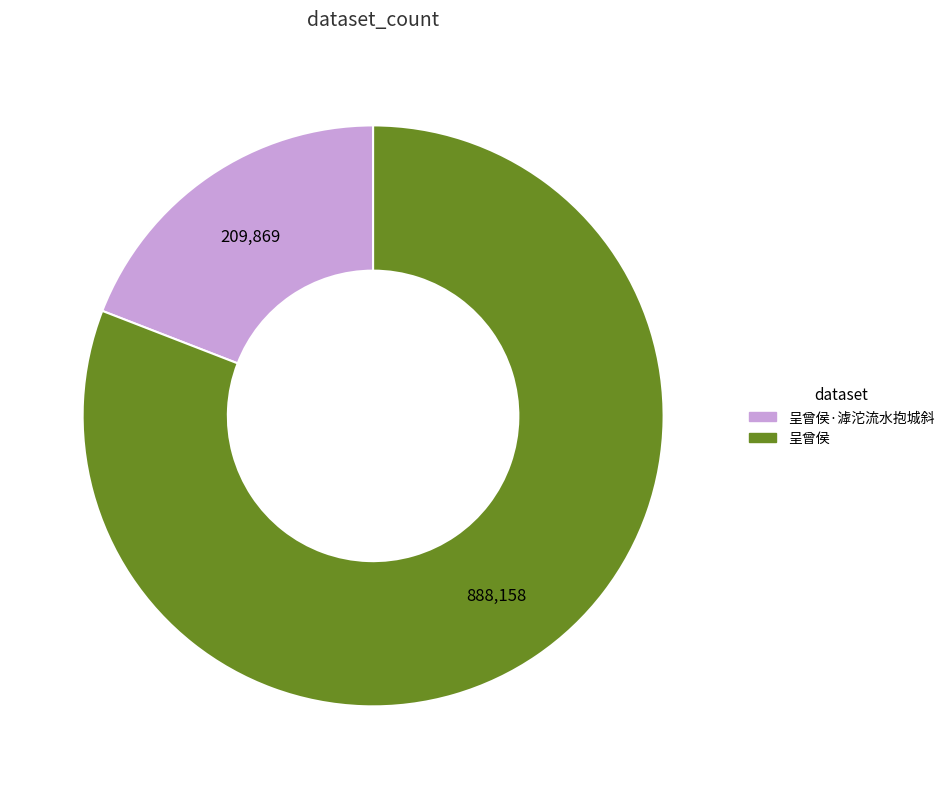

The 呈曾侯·滹沱流水抱城斜 slice represents 14% of the pie. True or false?

False